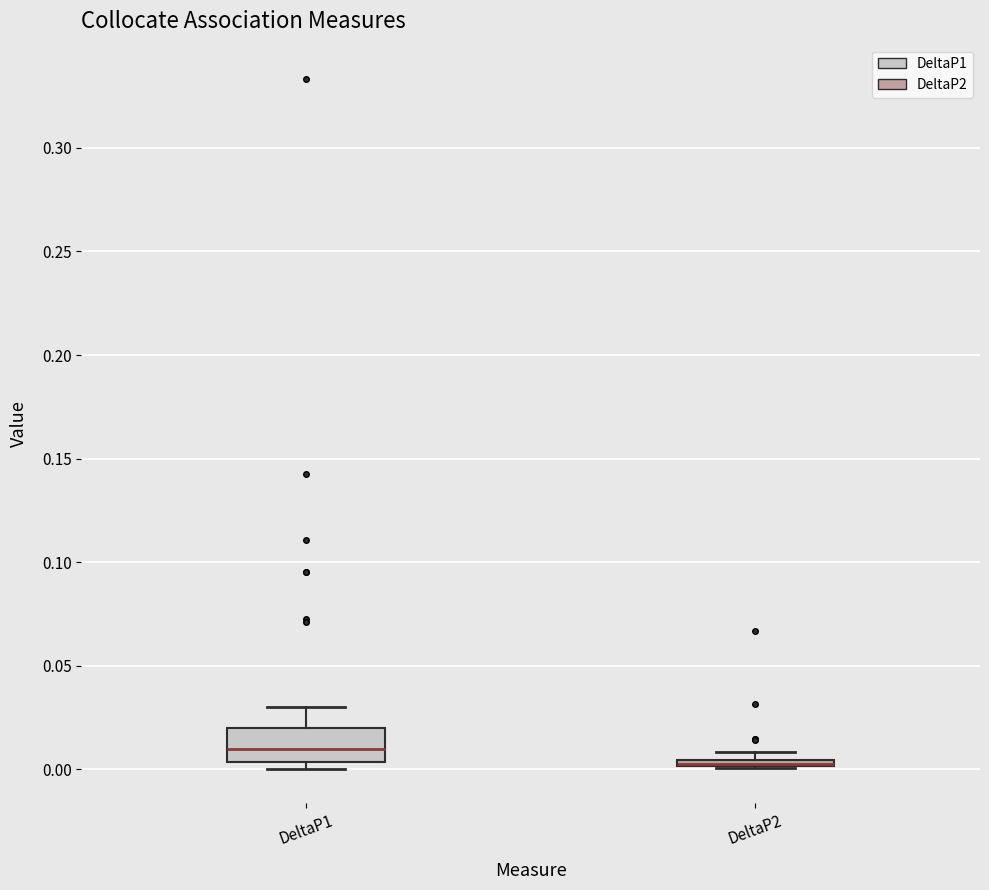

Where is the upper edge of the box for DeltaP1 on the y-axis? The values are not printed on the chart, so give them approximately, as read against the axis.

0.020